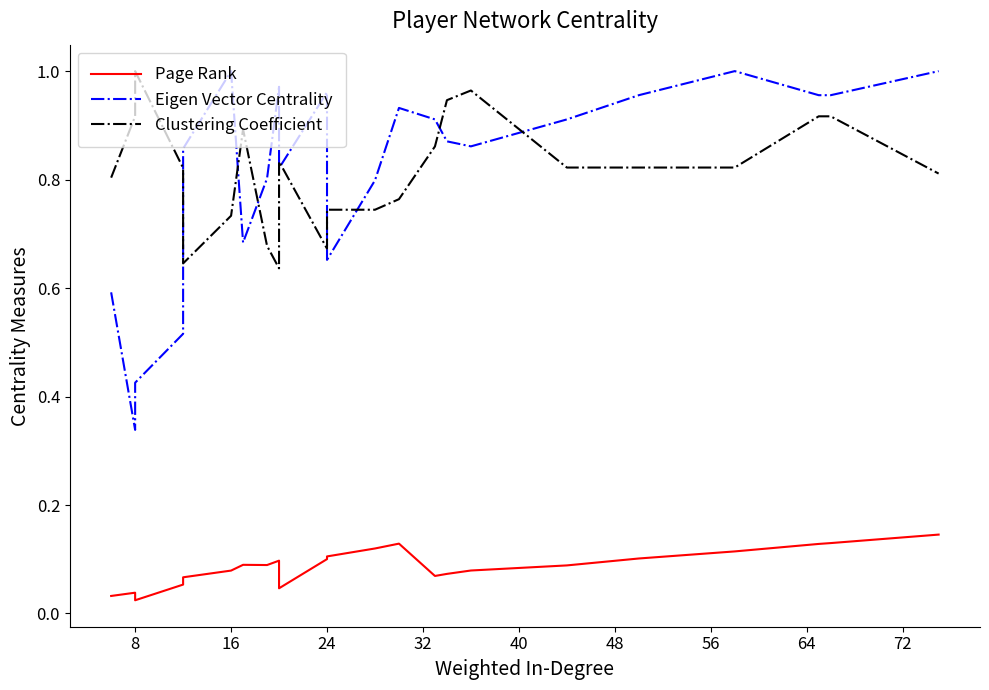

True or false: Eigen Vector Centrality has more than 2 interior local peaks.

True